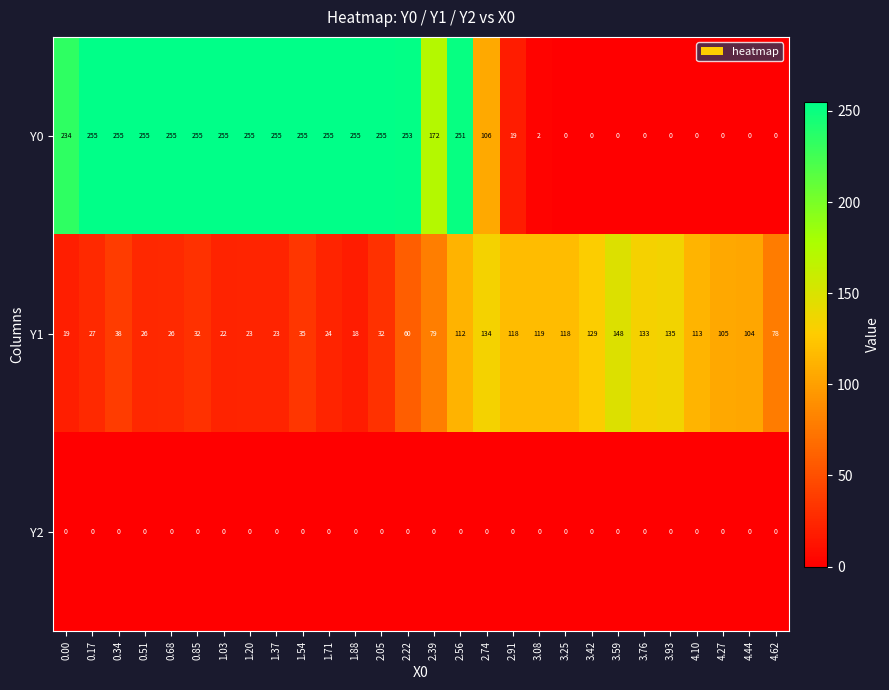

Is the value of Y1 at 2.39 greater than the value of Y2 at 2.05?

Yes